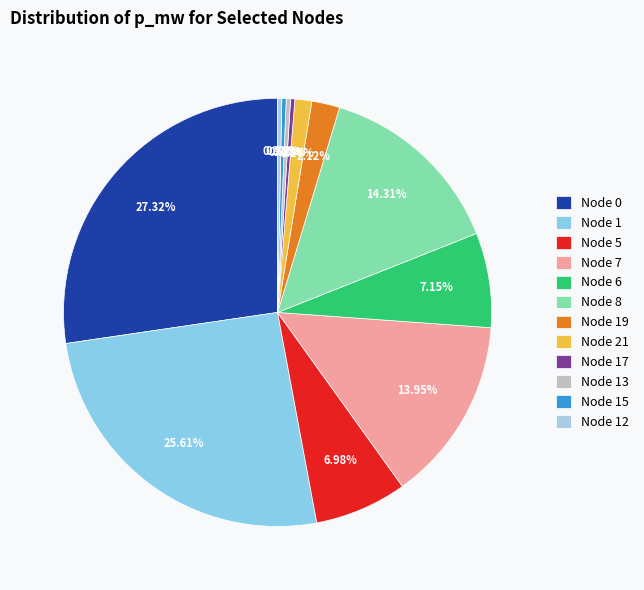

Count the number of slices in the pie.

12